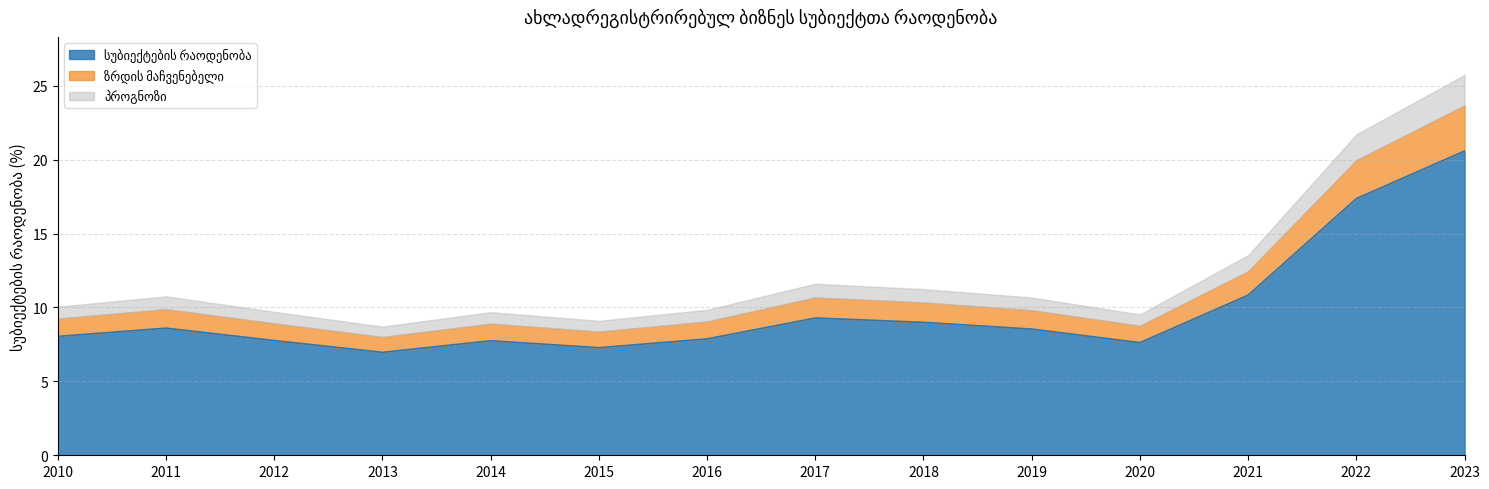

Does the chart display data point markers on the line(s)?

No